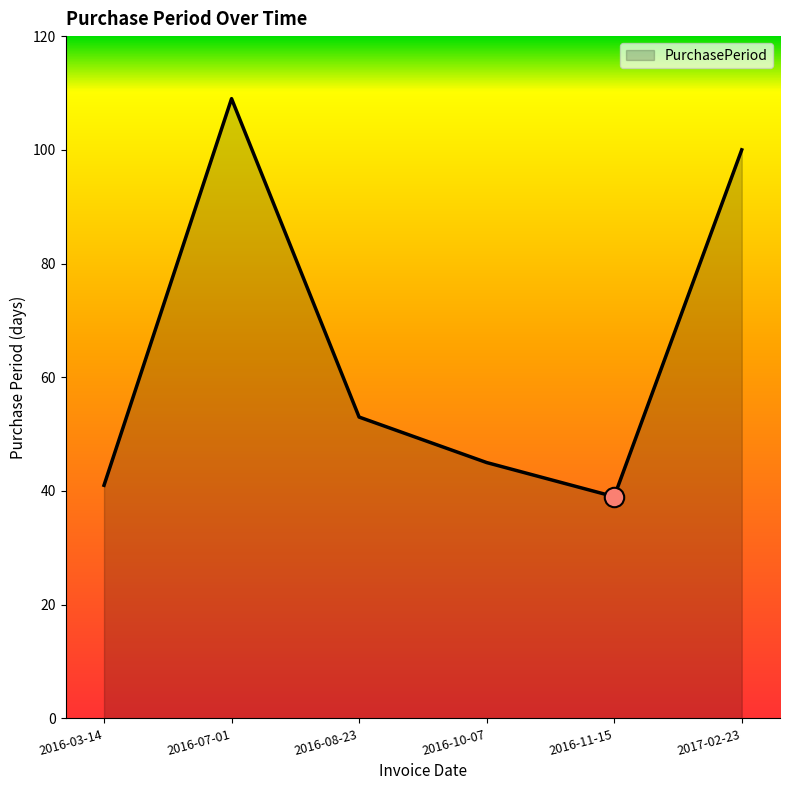

Approximately how many times larger is the value at 2016-11-15 compared to 2016-08-23?

0.7